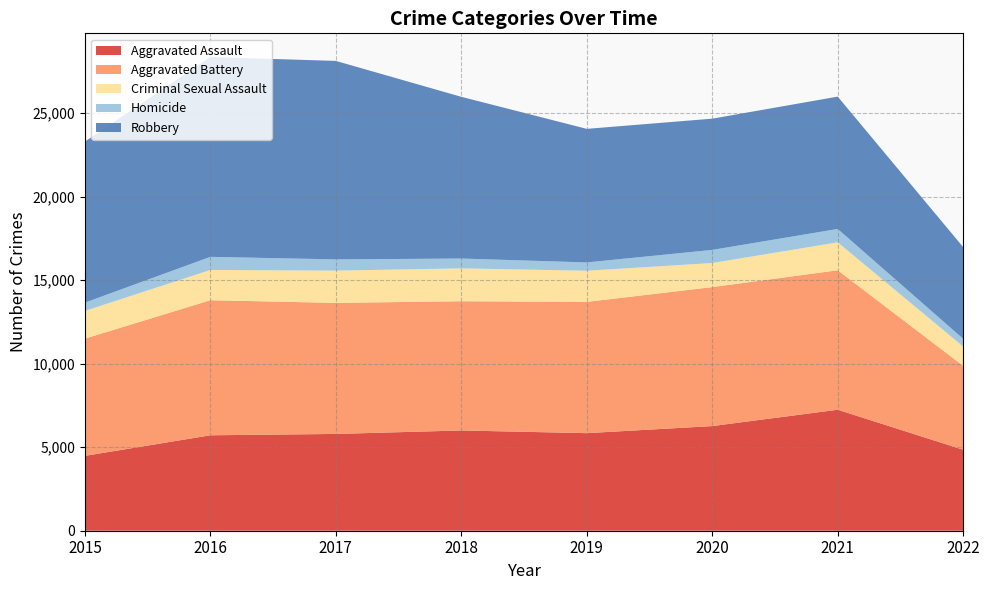

Reading left to right, transcribe all the data shown in this chart.

Aggravated Assault: 4480	5712	5793	6001	5840	6263	7242	4847
Aggravated Battery: 7018	8085	7845	7735	7857	8319	8348	5022
Criminal Sexual Assault: 1658	1810	1930	1967	1864	1441	1672	1155
Homicide: 496	786	672	589	498	785	801	462
Robbery: 9638	11960	11880	9679	7994	7855	7920	5488